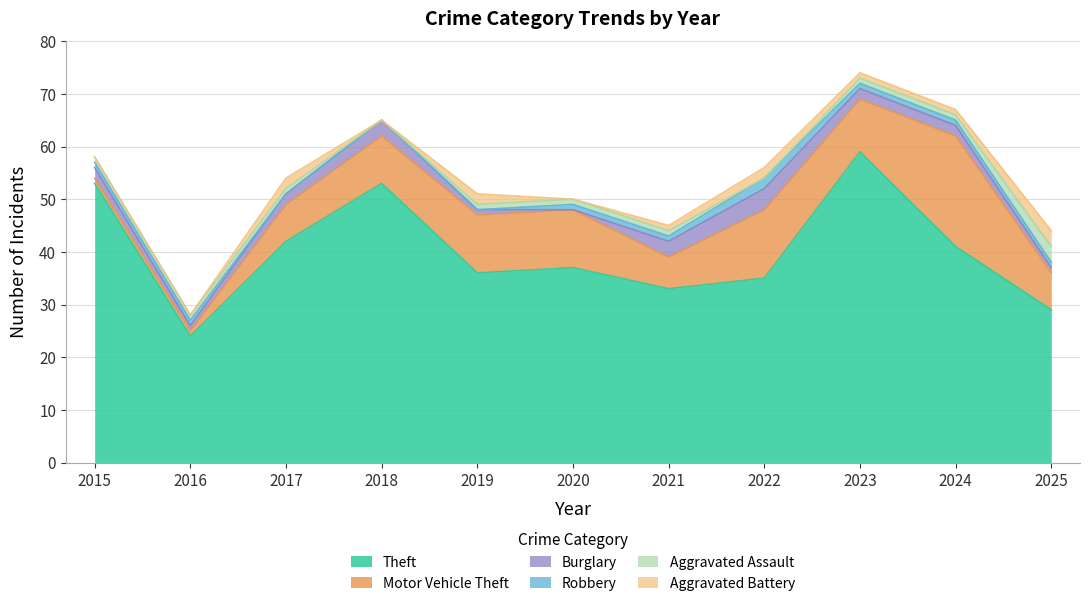

How many lines are shown in the chart?

6